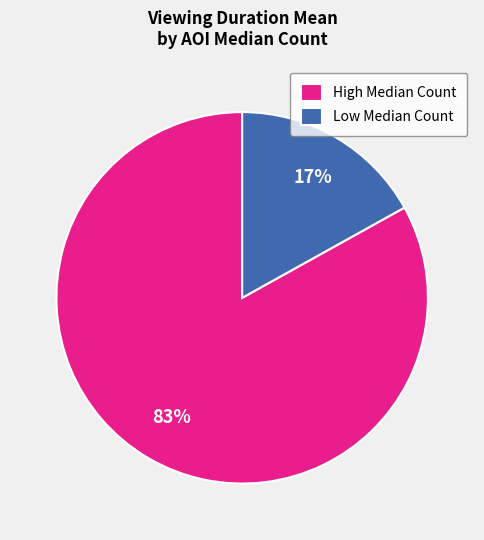

Does any single category account for the majority?

Yes